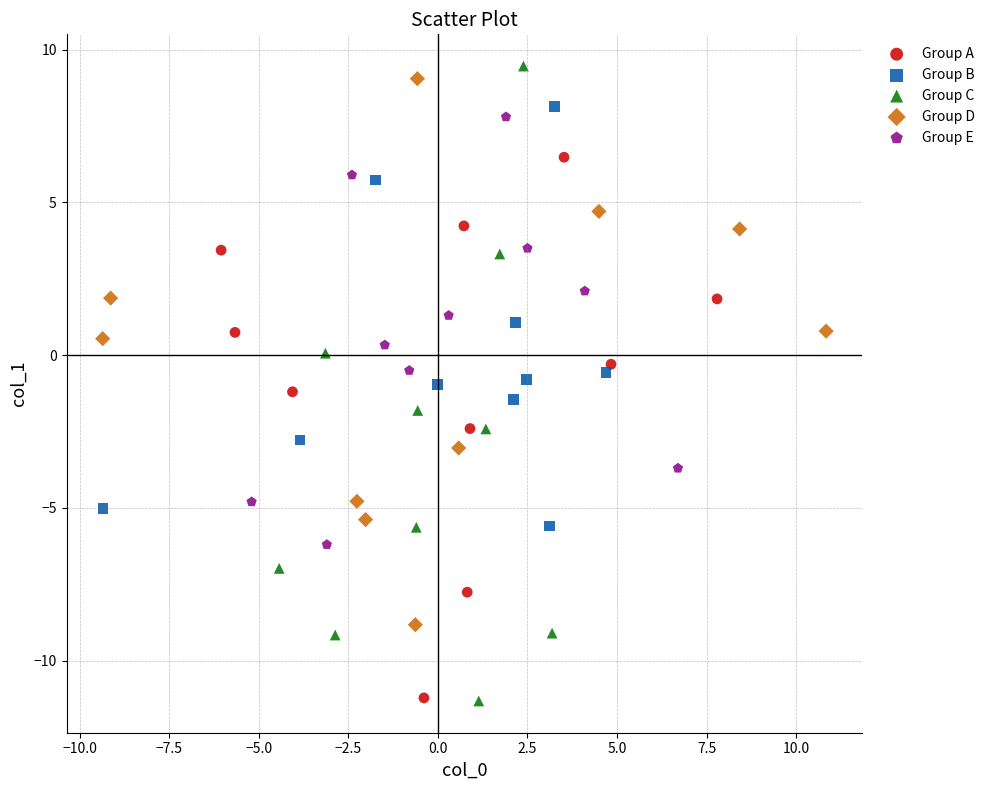

Which series has the widest spread of Y values?

Group C